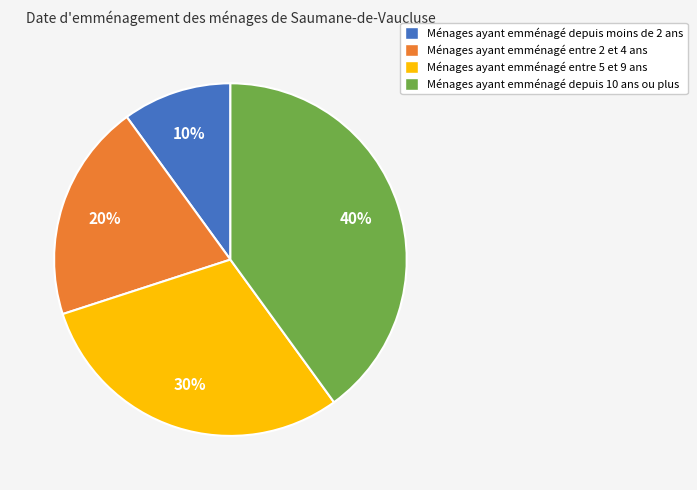

Between Ménages ayant emménagé entre 5 et 9 ans and Ménages ayant emménagé entre 2 et 4 ans, which is larger?

Ménages ayant emménagé entre 5 et 9 ans